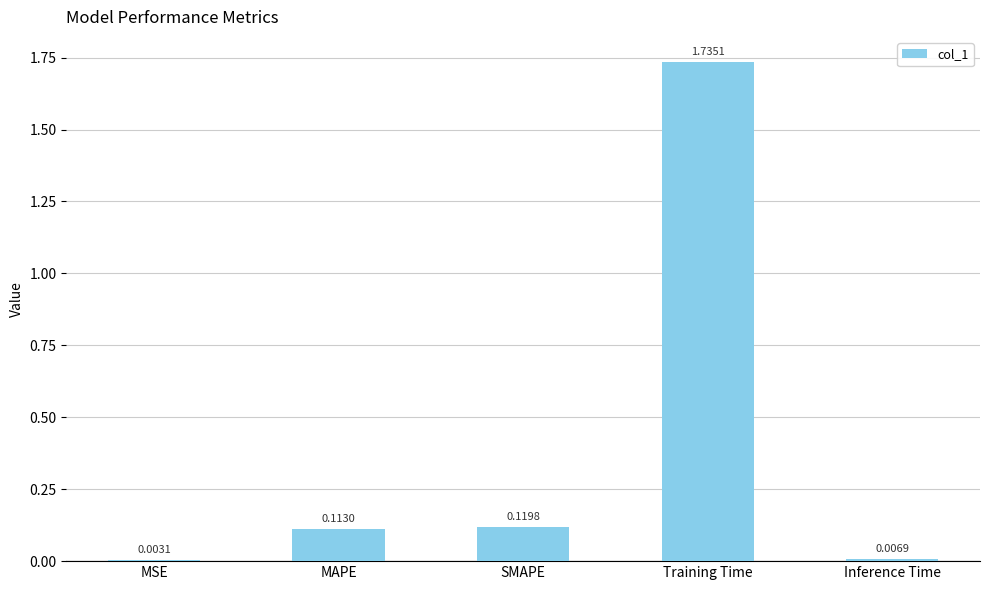

Between SMAPE and MAPE, which is larger?

SMAPE